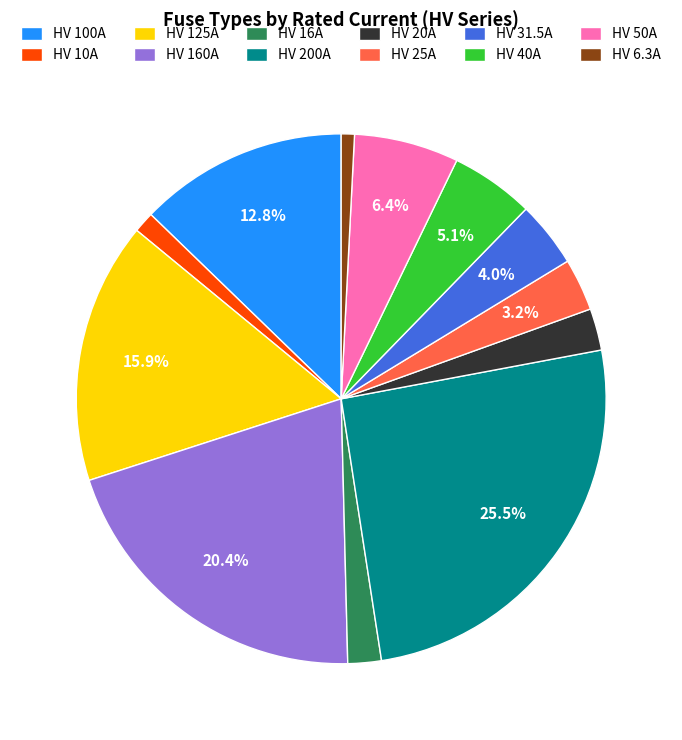

Do HV 100A and HV 160A together represent more than half of the pie?

No